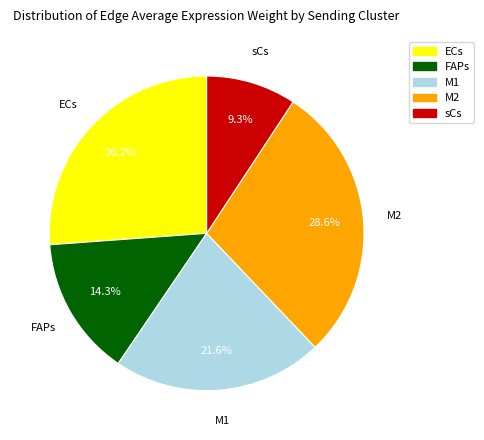

True or false: FAPs accounts for 14% of the total.

True